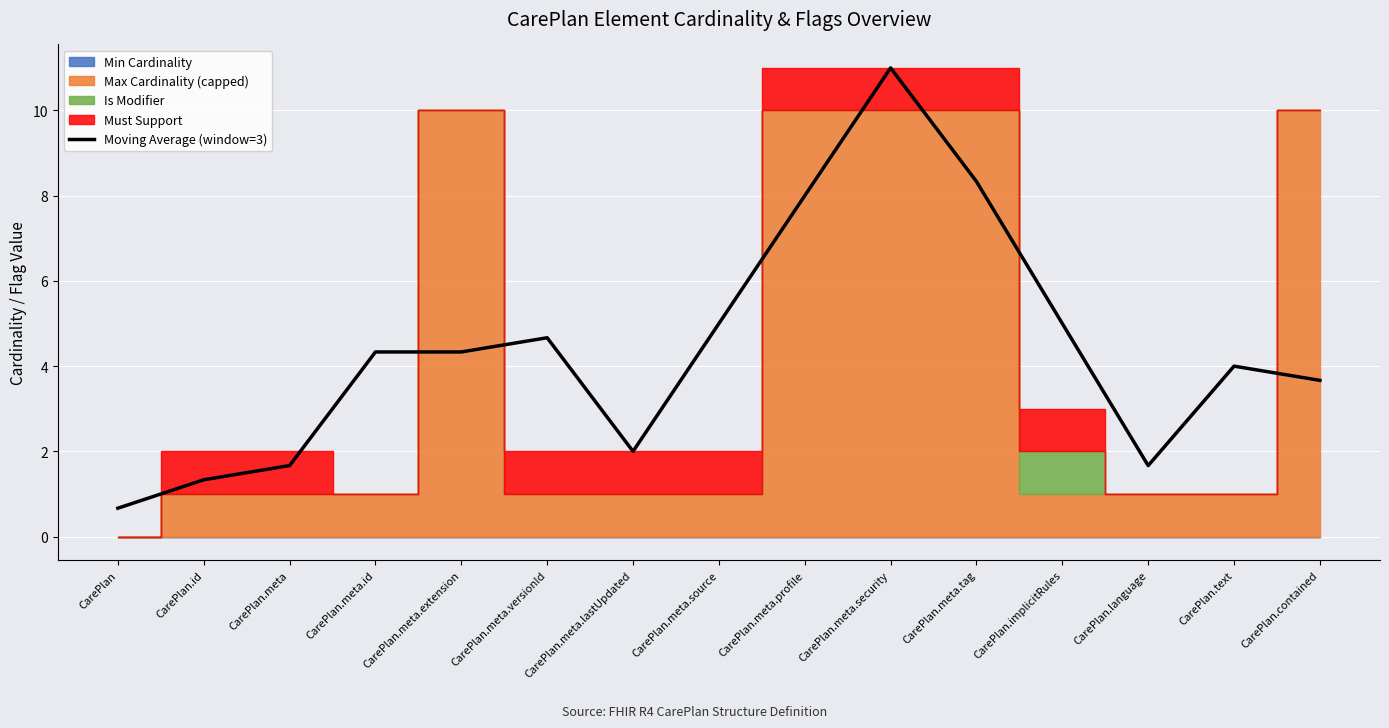

At which category does the data reach its first local peak?

CarePlan.meta.versionId